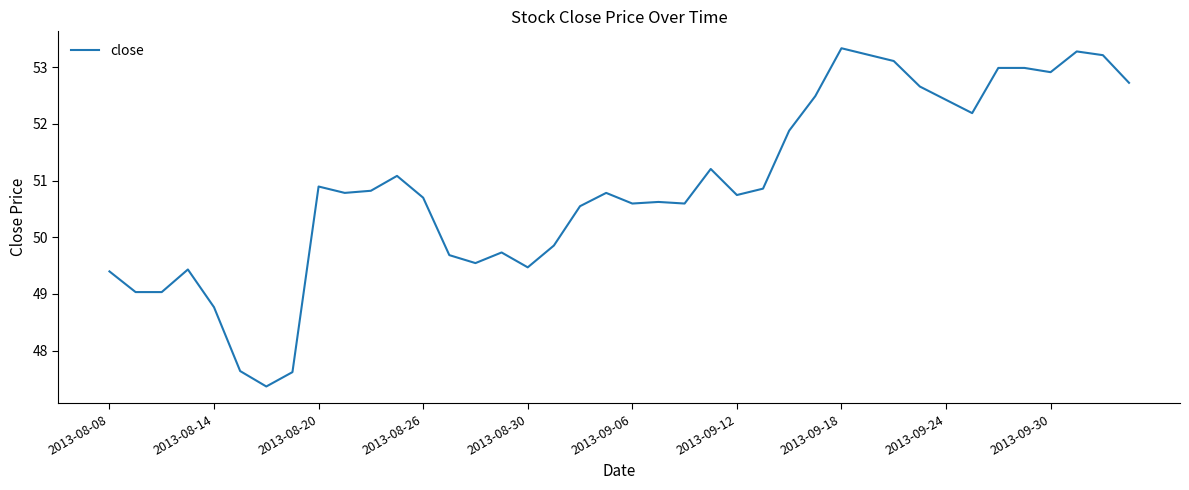

What is the smallest value displayed?

47.4